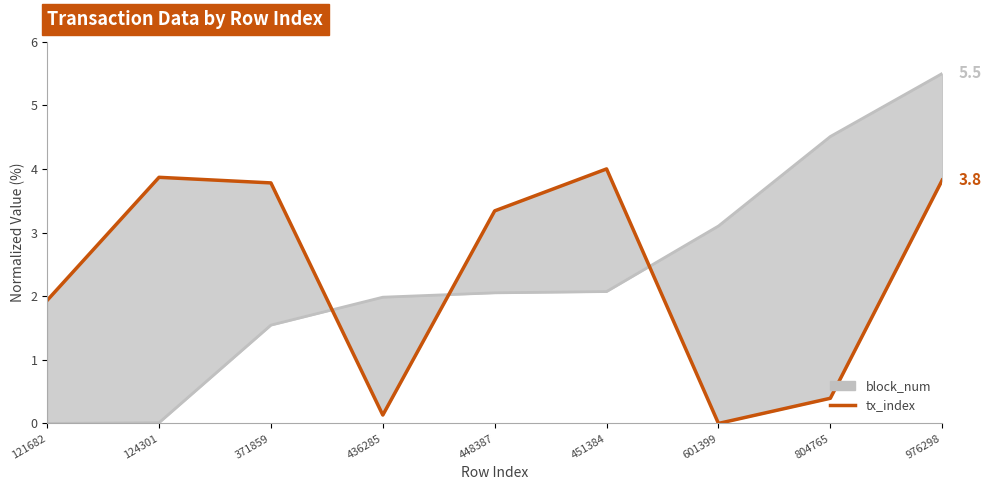

List the series in order of their peak value, lowest first.

tx_index, block_num (upper)